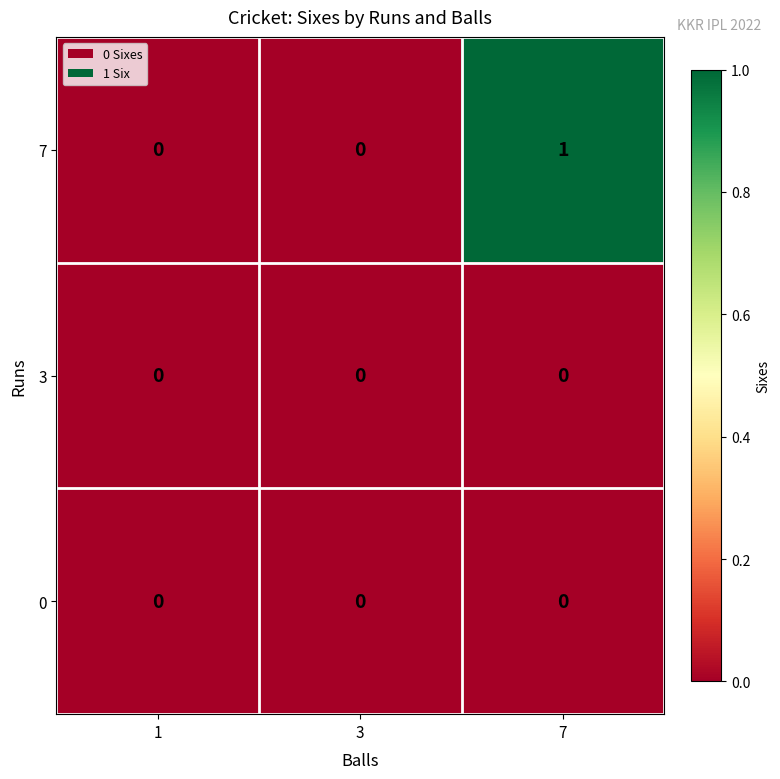

Reading right to left, what are all the values shown in this chart?

7: 7=1	3=0	1=0
3: 7=0	3=0	1=0
0: 7=0	3=0	1=0